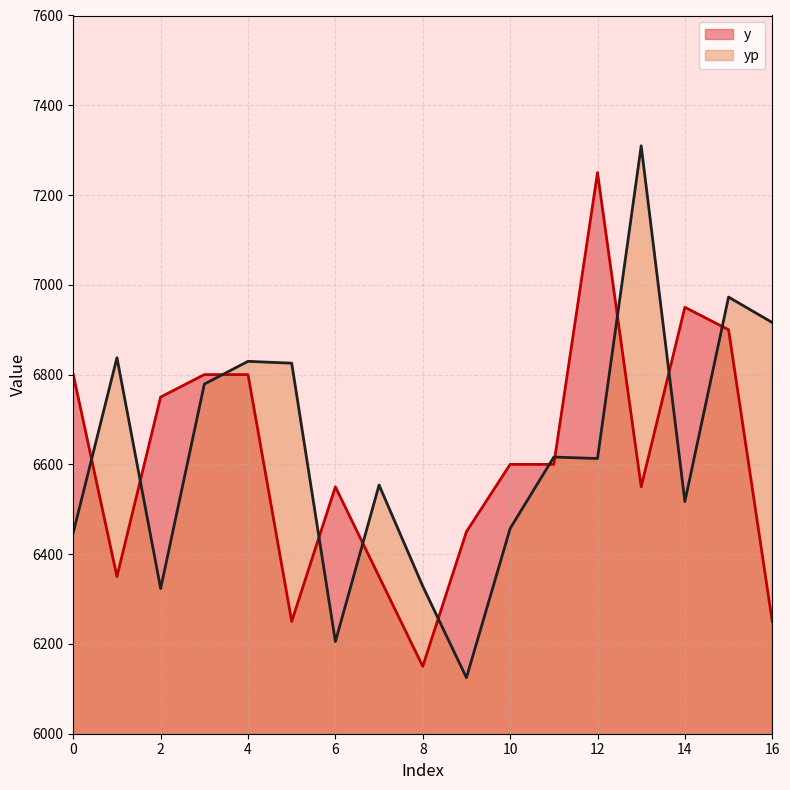

Reading left to right, transcribe all the data shown in this chart.

y: 0=6800.0	1=6350.0	2=6750.0	3=6800.0	4=6800.0	5=6250.0	6=6550.0	7=6350.0	8=6150.0	9=6450.0	10=6600.0	11=6600.0	12=7250.0	13=6550.0	14=6950.0	15=6900.0	16=6250.0
yp: 0=6448.2	1=6837.7	2=6323.3	3=6778.9	4=6829.6	5=6825.4	6=6205.2	7=6554.0	8=6328.6	9=6124.7	10=6457.1	11=6616.3	12=6613.1	13=7309.7	14=6517.1	15=6972.7	16=6916.0